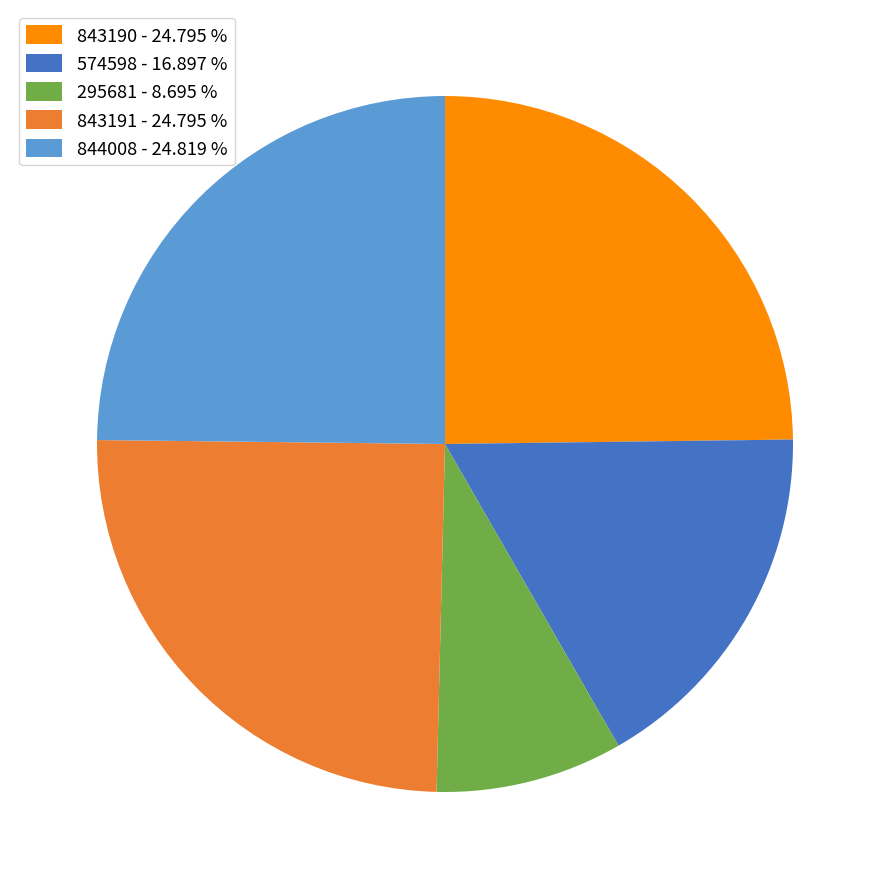

Approximately how many times larger is the value at 844008 - 24.819 % compared to 843191 - 24.795 %?

1.0